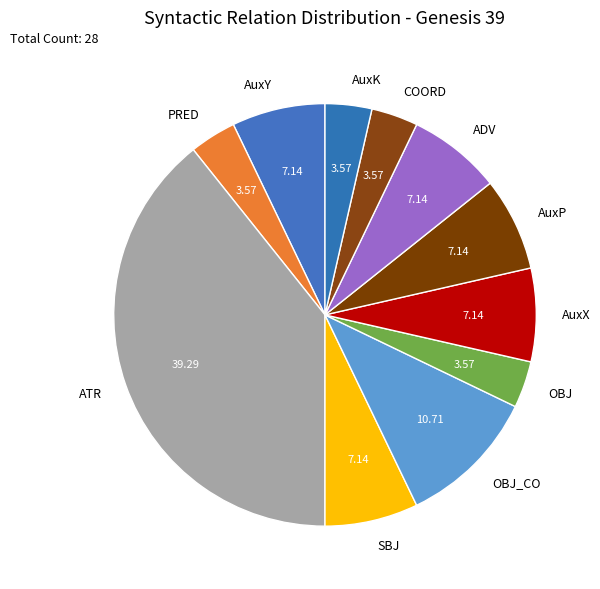

Do ATR and AuxK together represent more than half of the pie?

No